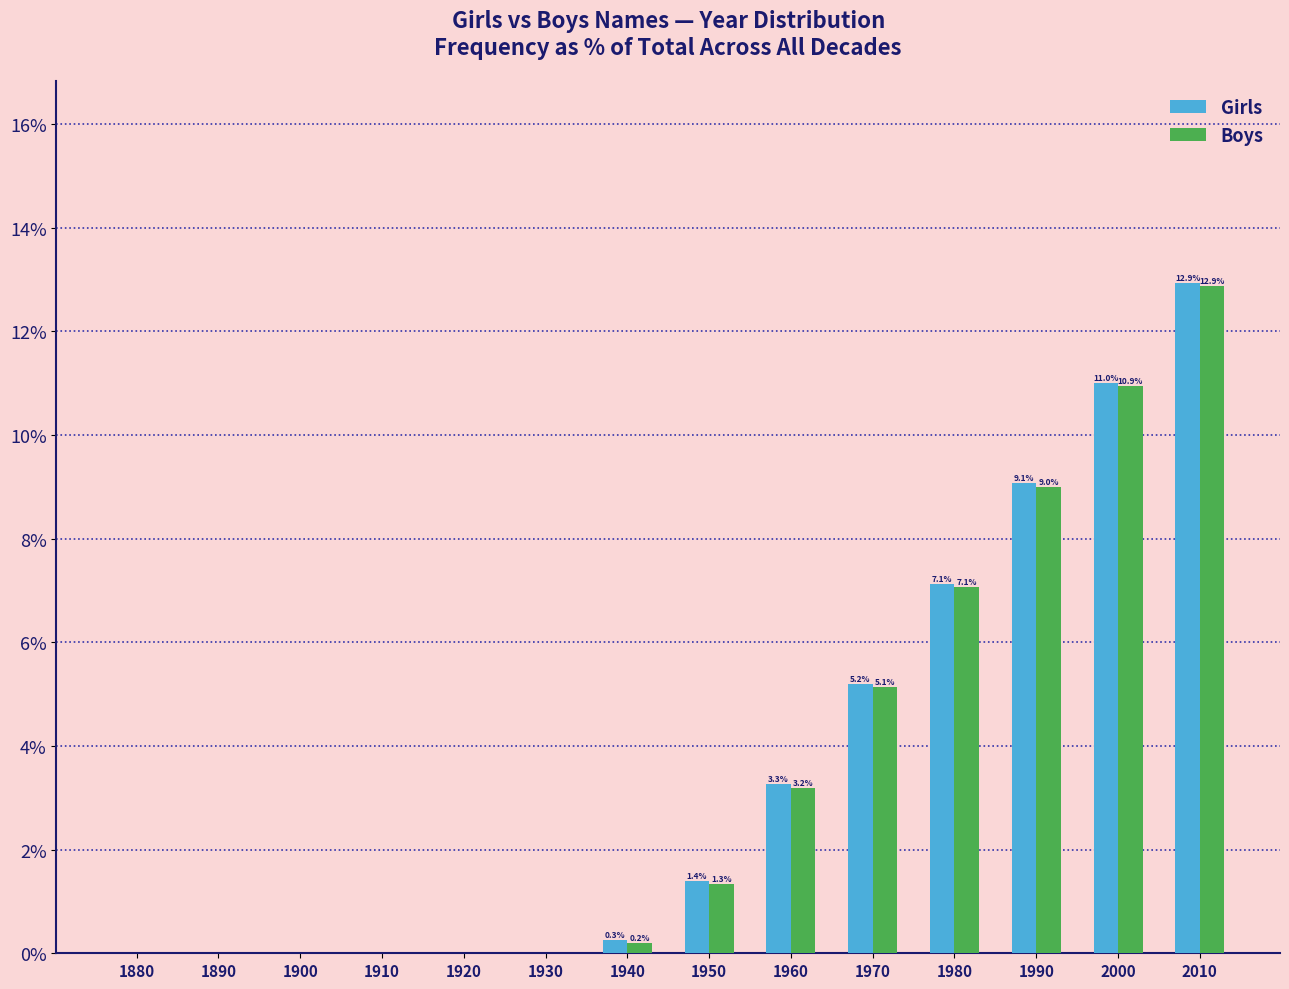

Reading left to right, transcribe all the data shown in this chart.

Girls: 1880=0.0	1890=0.0	1900=0.0	1910=0.0	1920=0.0	1930=0.0	1940=0.3	1950=1.4	1960=3.3	1970=5.2	1980=7.1	1990=9.1	2000=11.0	2010=12.9
Boys: 1880=0.0	1890=0.0	1900=0.0	1910=0.0	1920=0.0	1930=0.0	1940=0.2	1950=1.3	1960=3.2	1970=5.1	1980=7.1	1990=9.0	2000=10.9	2010=12.9